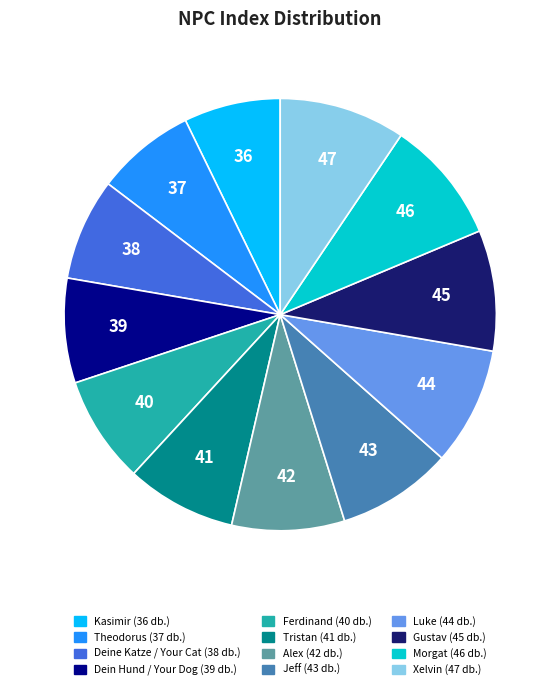

The Ferdinand slice represents 13% of the pie. True or false?

False